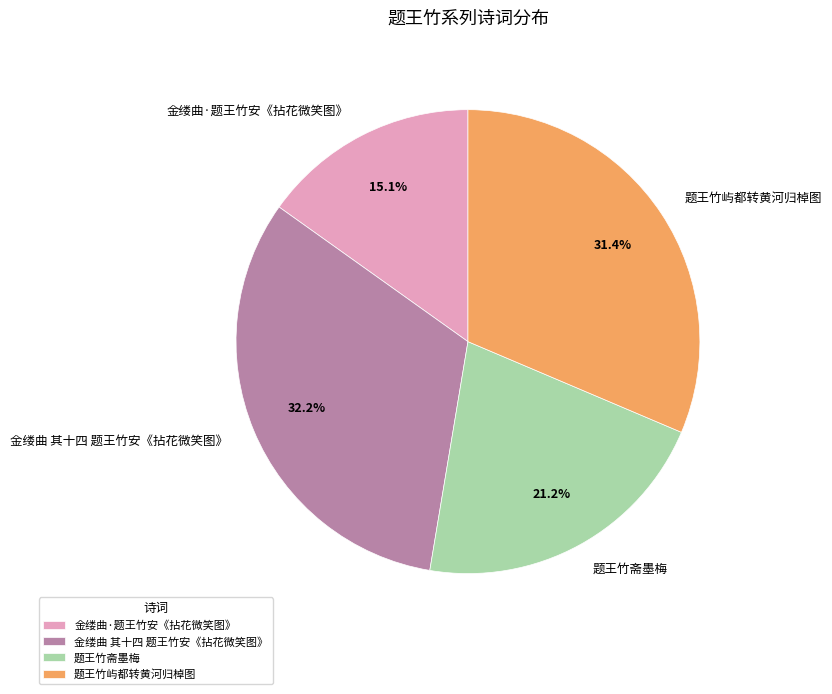

To the nearest percent, what portion does 金缕曲·题王竹安《拈花微笑图》 represent?

15%